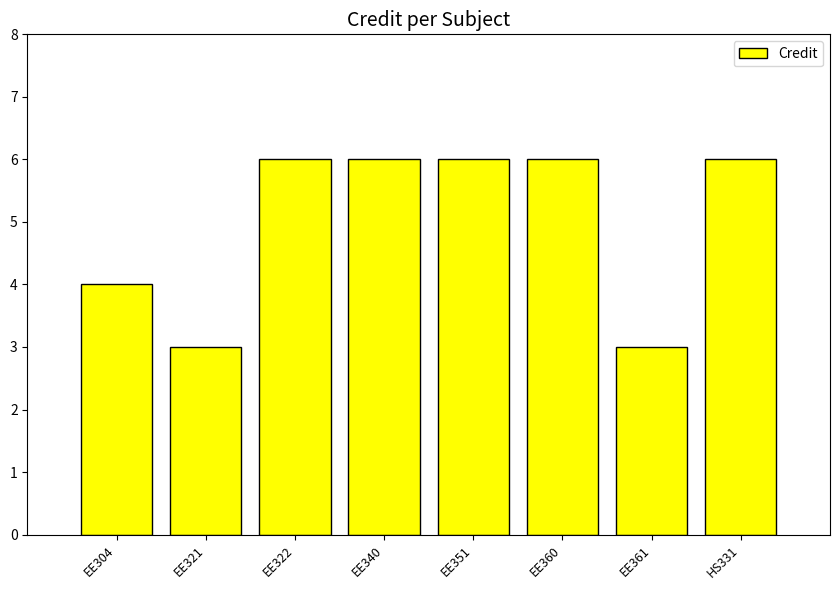

The chart shows a value of 9 at EE351. True or false?

False